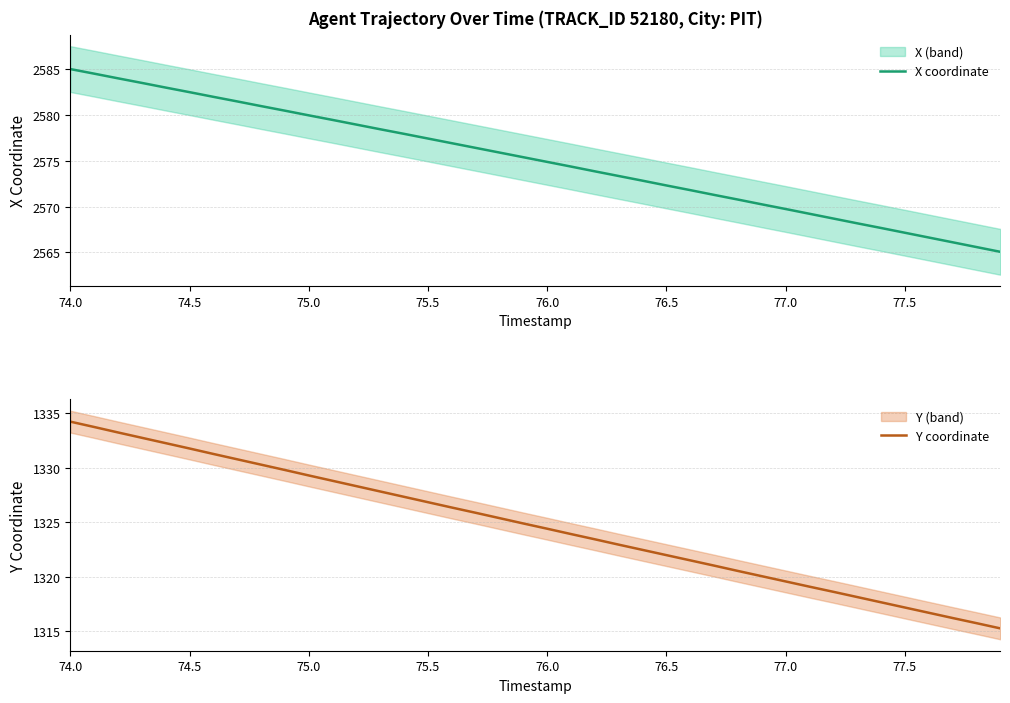

How many lines are shown in the chart?

2